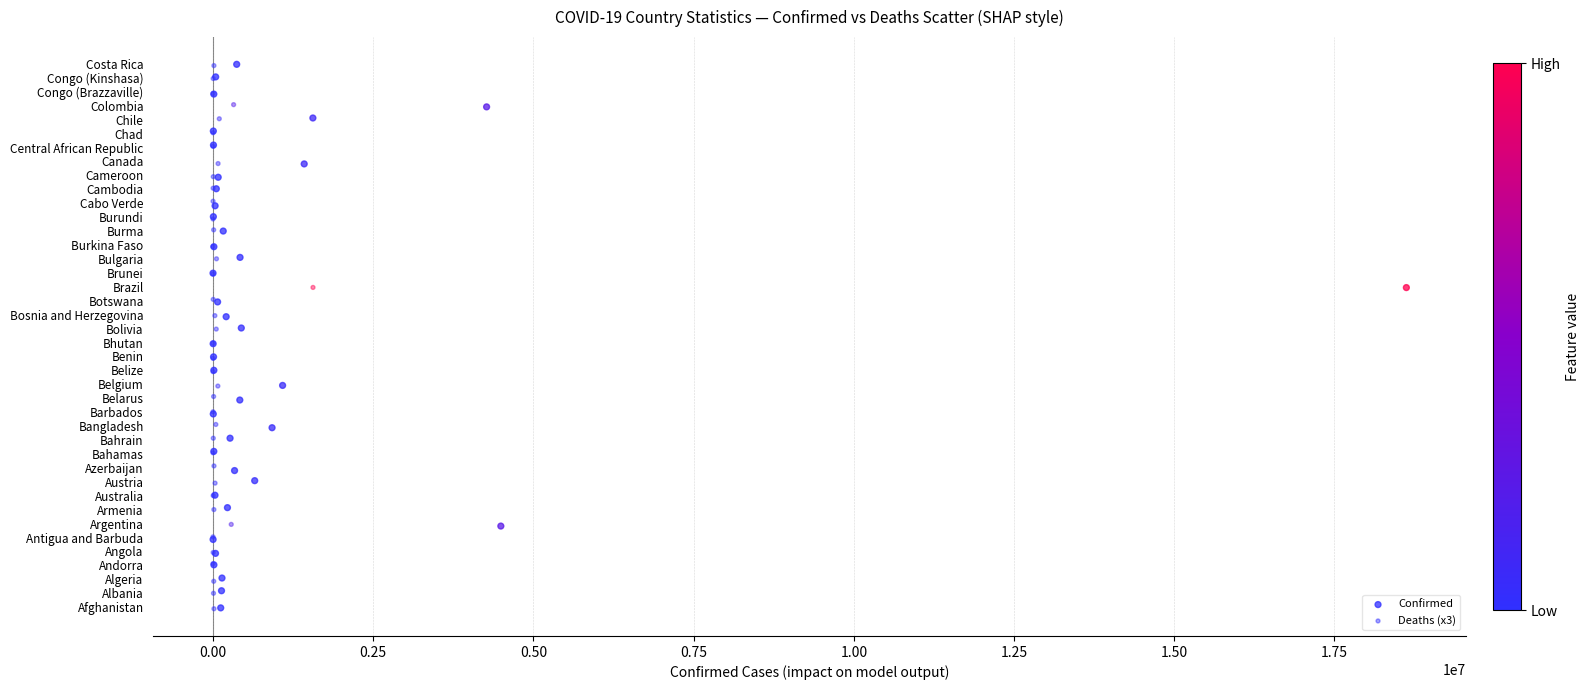

What are all the series names shown in the legend?

Confirmed, Deaths (x3)